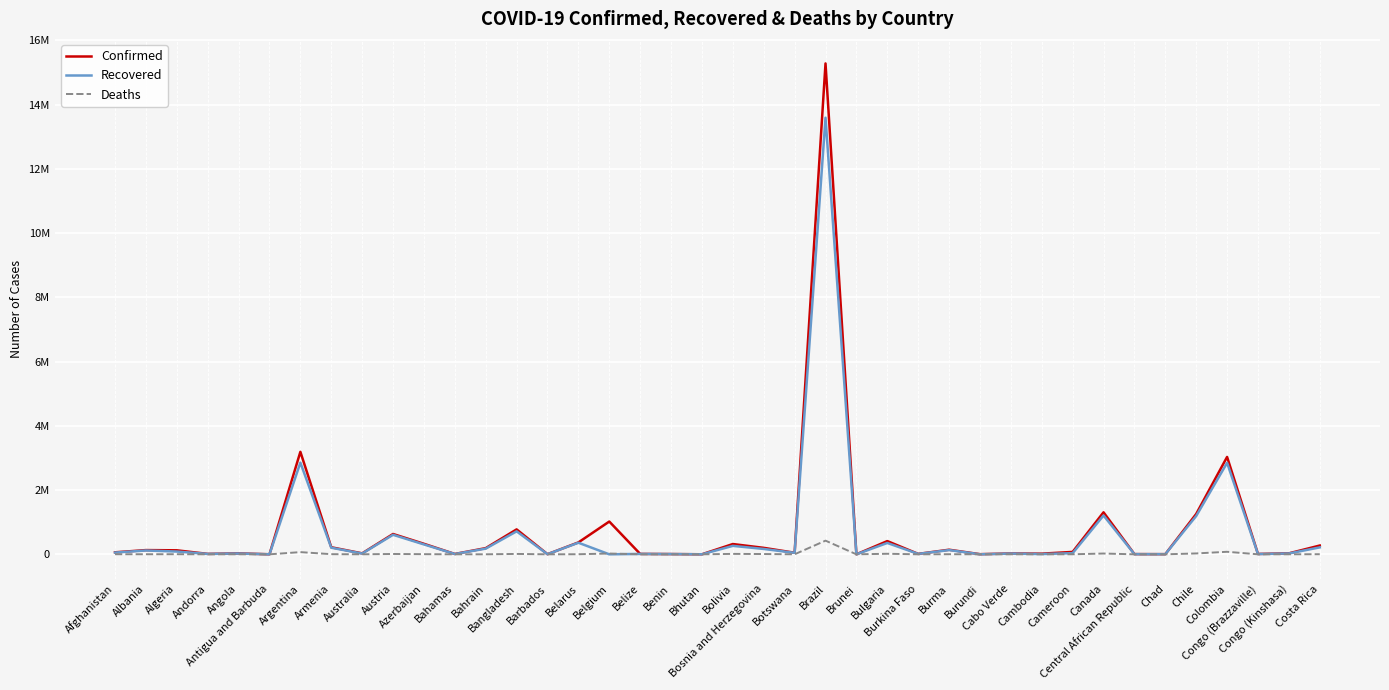

What is the sum of all Confirmed values?

29632094